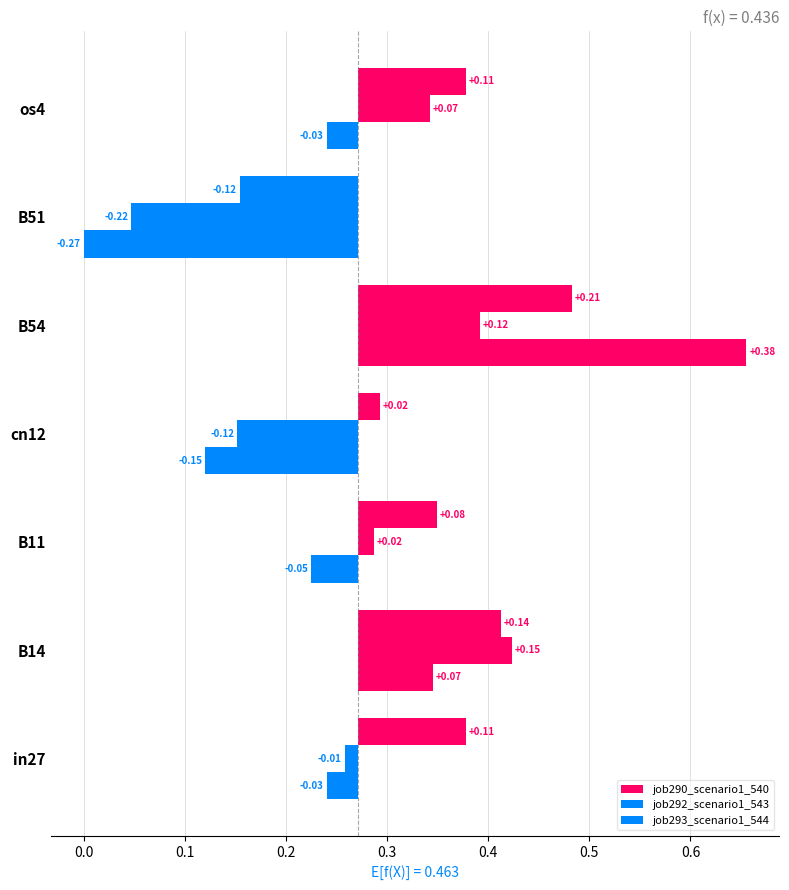

List the series in order of their peak value, lowest first.

job292_scenario1_543, job290_scenario1_540, job293_scenario1_544